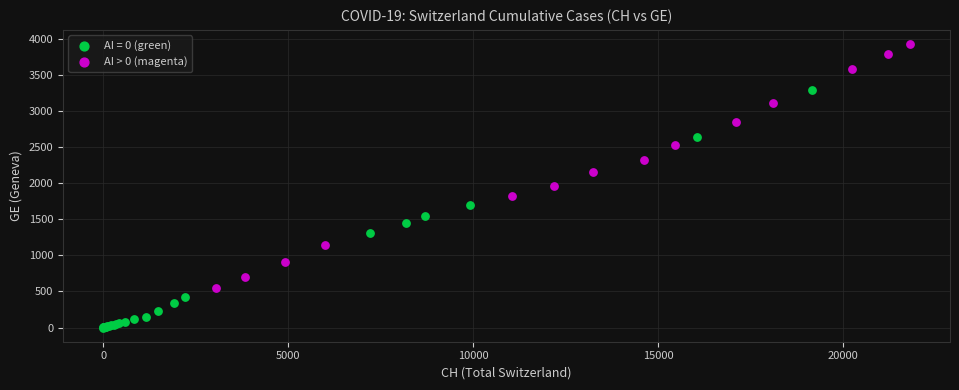

Which series reaches the minimum Y coordinate?

AI = 0 (green)